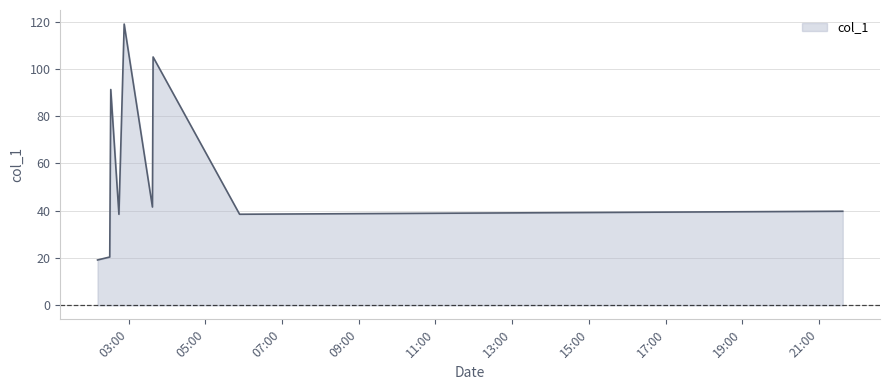

How many lines are shown in the chart?

1